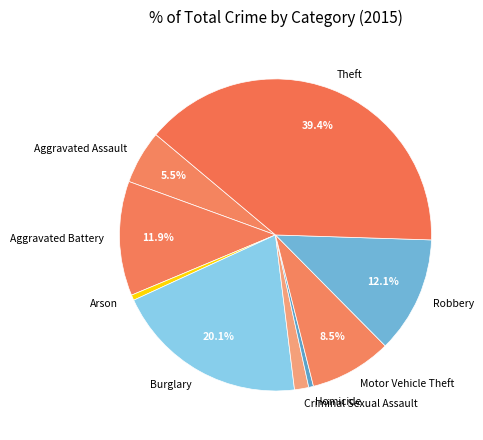

Which category has the biggest portion of the pie?

Theft